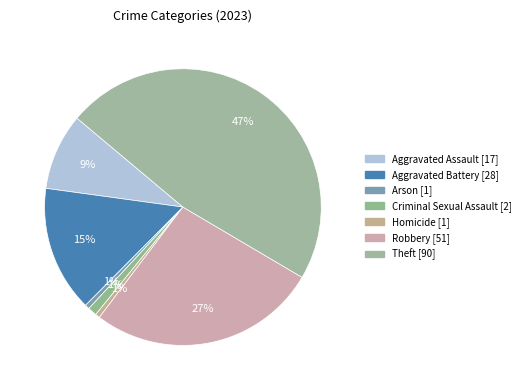

Count the number of slices in the pie.

7